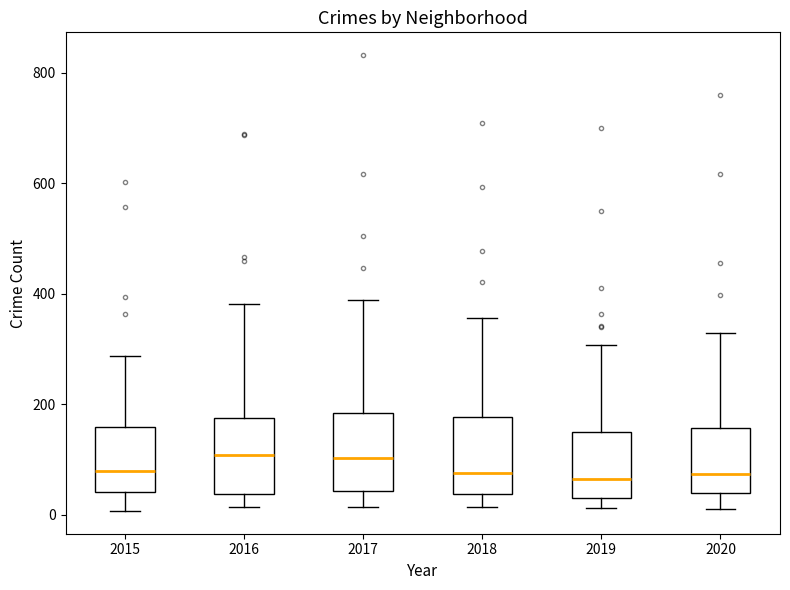

Reading left to right, read every box against the y-axis: the position of its median line, the range the box covers, and the ends of its whiskers. The values are not printed on the chart, so give them approximately, as read against the axis.

2015: median 80, box 40 to 160, whiskers 0 to 280
2016: median 100, box 40 to 180, whiskers 20 to 380
2017: median 100, box 40 to 180, whiskers 20 to 380
2018: median 80, box 40 to 180, whiskers 20 to 360
2019: median 60, box 40 to 140, whiskers 20 to 300
2020: median 80, box 40 to 160, whiskers 20 to 320